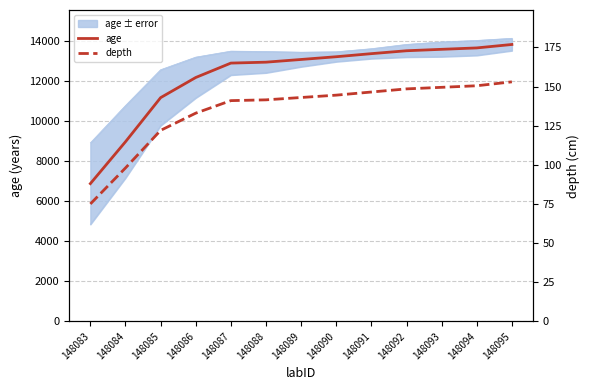

What is the approximate value of depth at 148090?

144.5